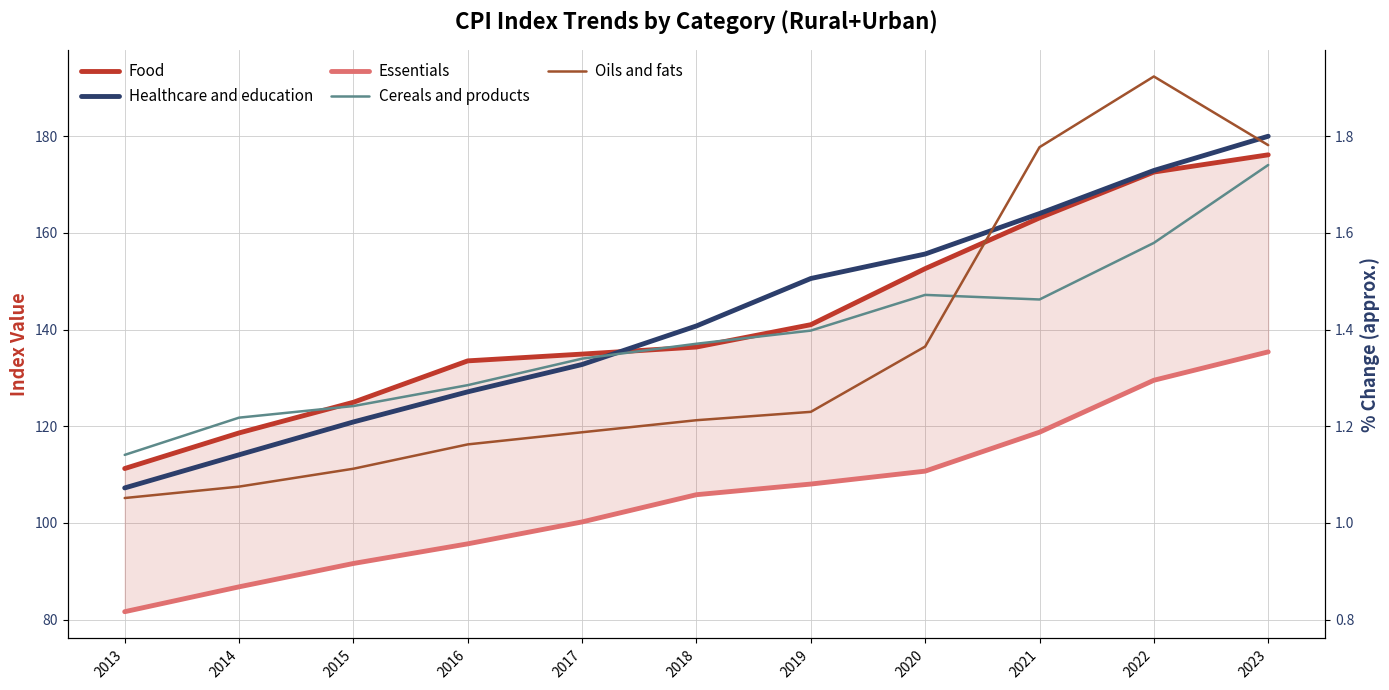

At 2021, list the series in order from largest to smallest.

Oils and fats, Healthcare and education, Food, Cereals and products, Essentials